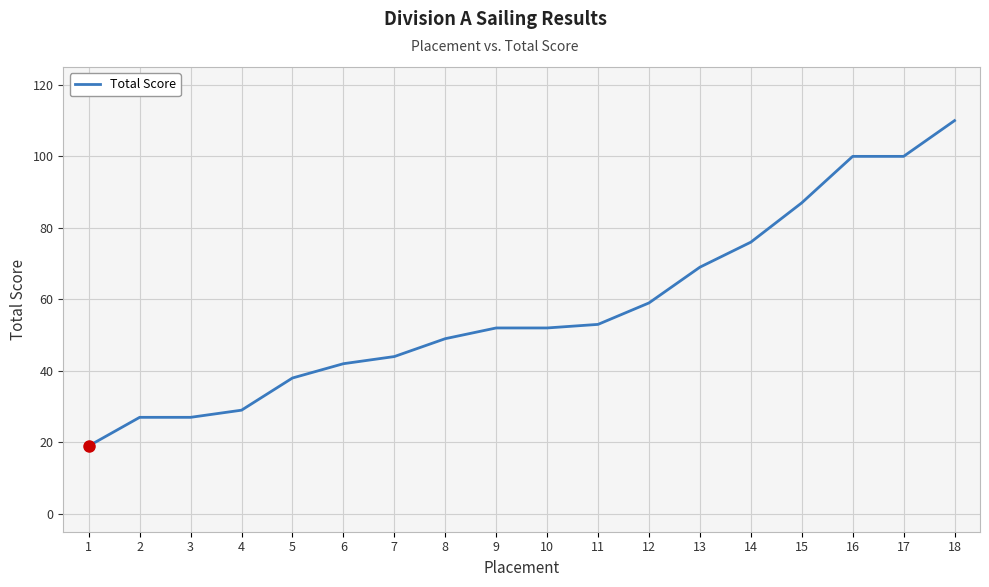

Reading right to left, extract all data points from this chart.

18=110	17=100	16=100	15=87	14=76	13=69	12=59	11=53	10=52	9=52	8=49	7=44	6=42	5=38	4=29	3=27	2=27	1=19